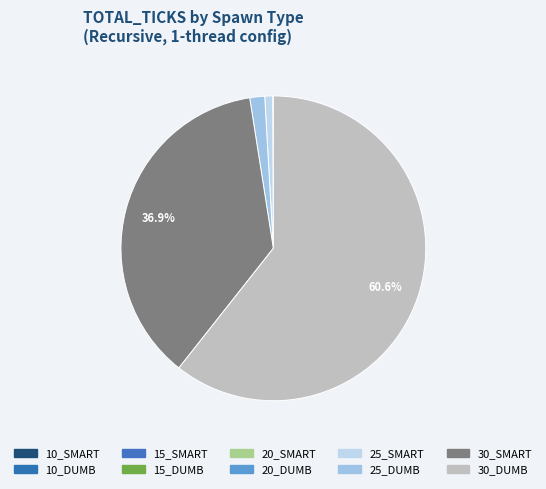

How many segments does this pie chart have?

10